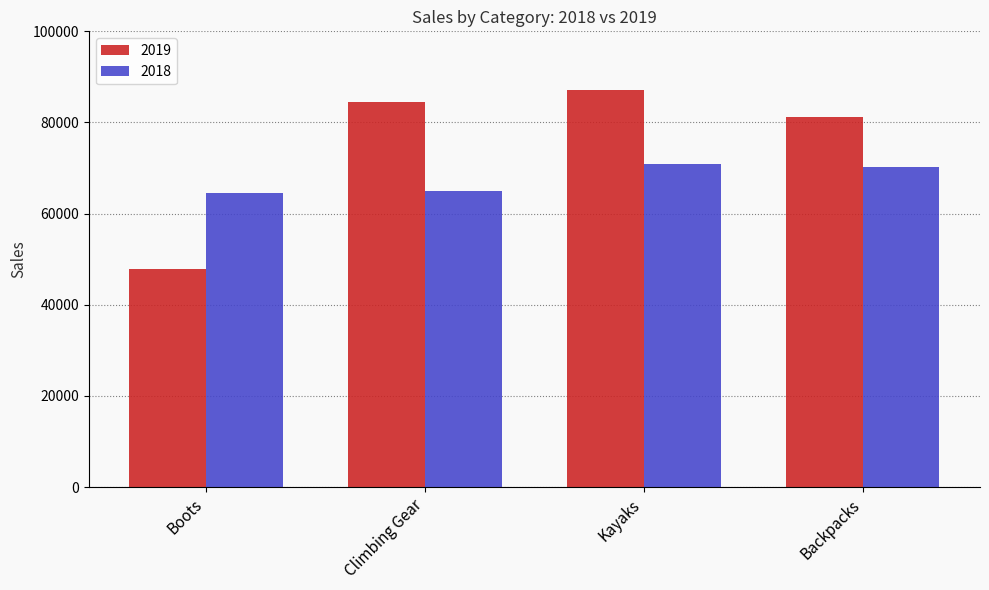

Reading left to right, transcribe all the data shown in this chart.

2019: 47798.7	84542.6	87074.9	81160.9
2018: 64592.9	65032.8	70792.6	70235.4